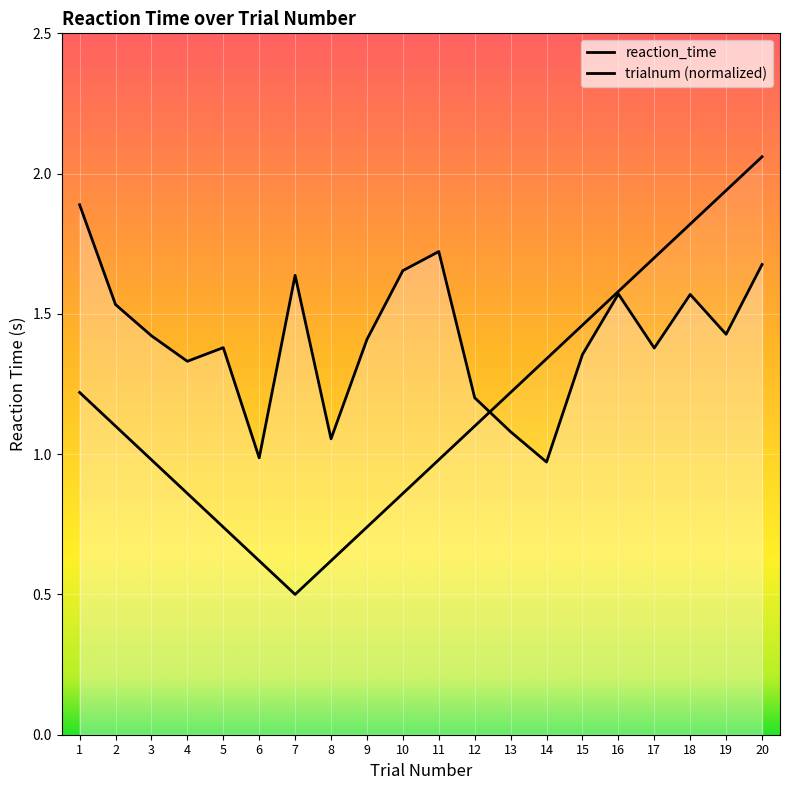

The value at 19 is 1.4. True or false?

True